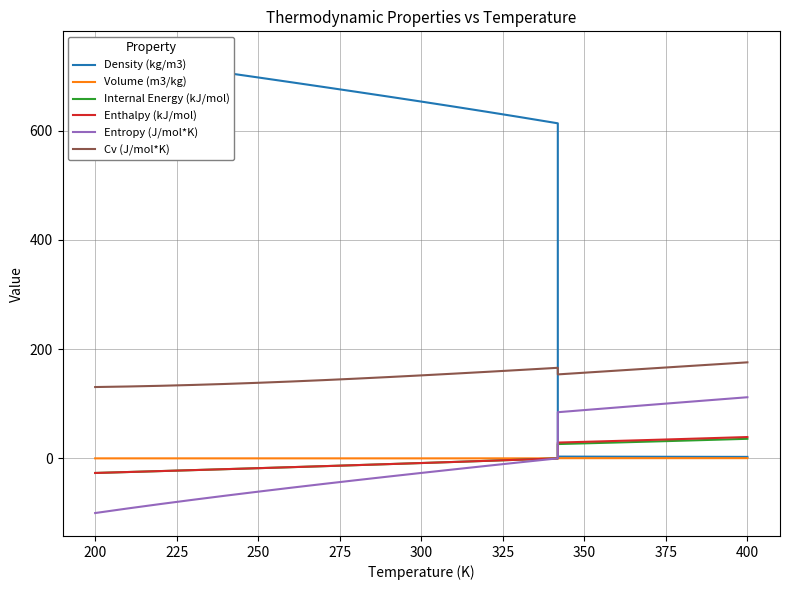

What is the value of the Internal Energy (kJ/mol) point at the 18th from the left?

27.4